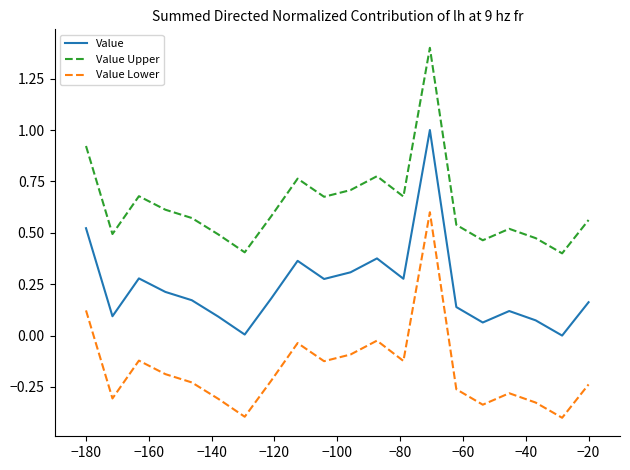

True or false: Value Lower and Value Upper intersect in this chart.

False